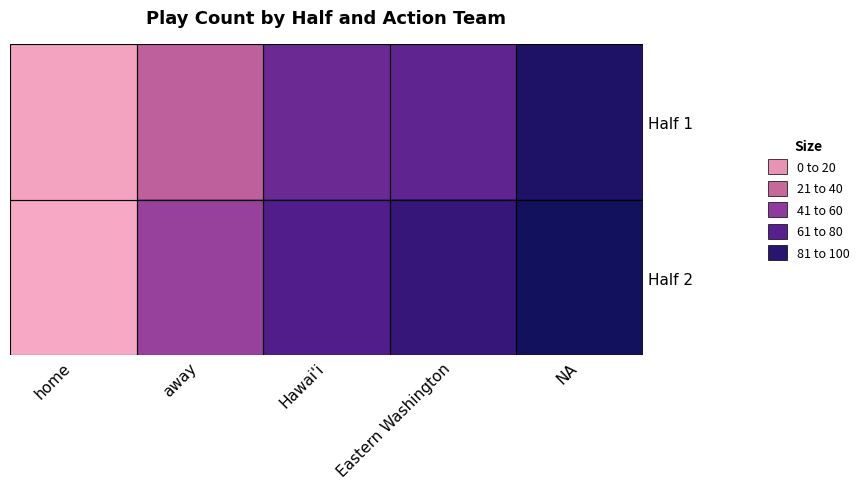

What is the difference between the highest and lowest values at NA?

4